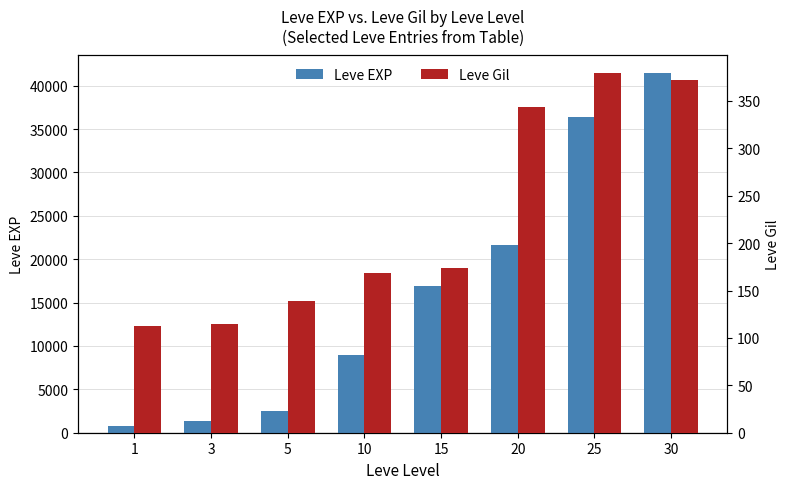

What is the average value of the Leve EXP series?

16234